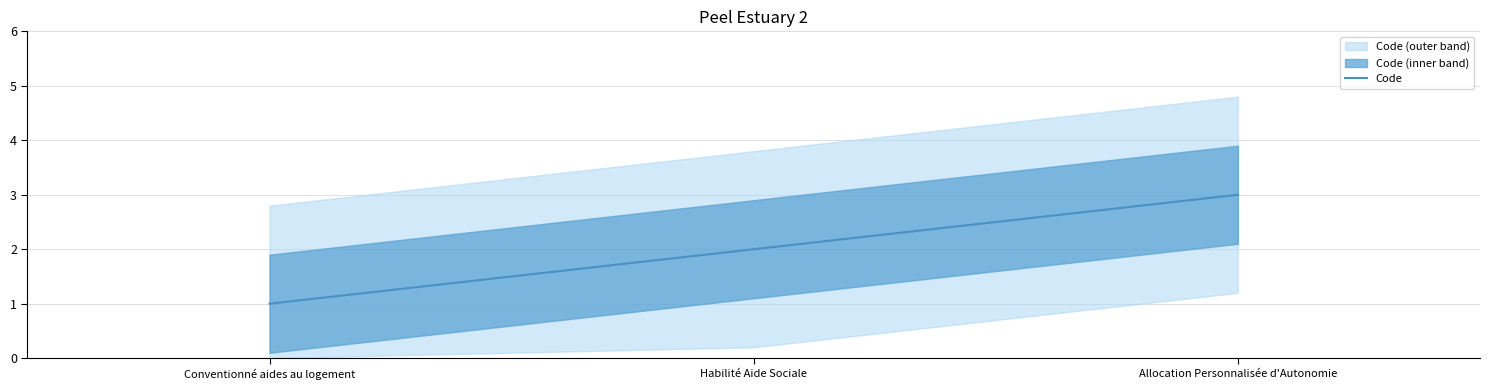

What value does the data have at Allocation Personnalisée d'Autonomie?

3